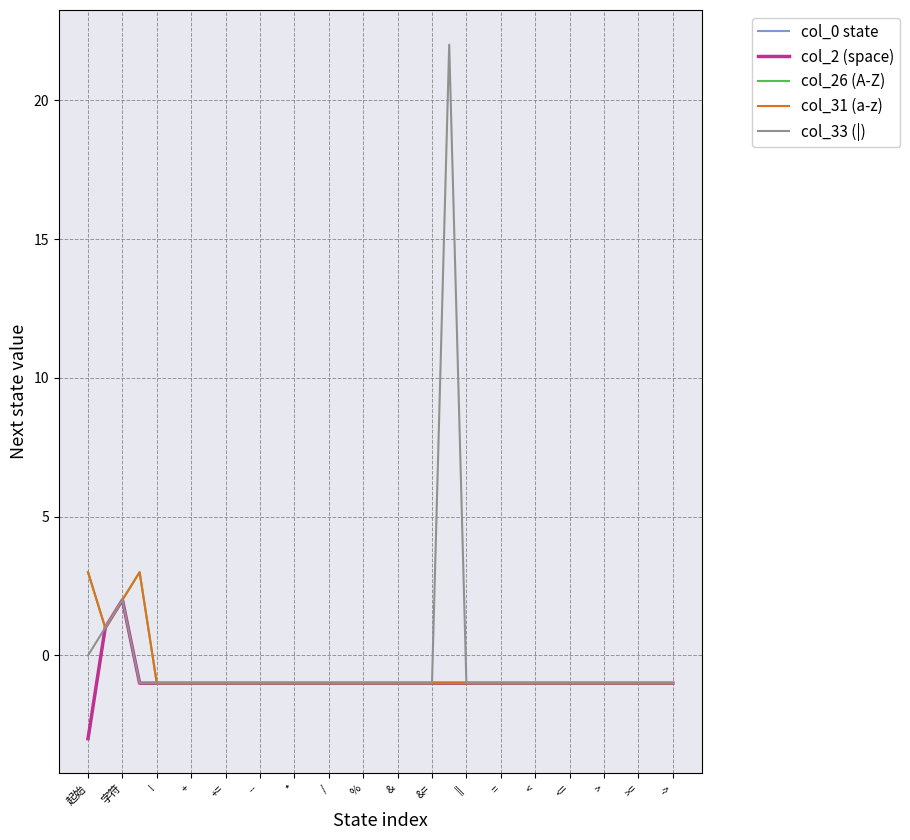

Does the chart display data point markers on the line(s)?

No